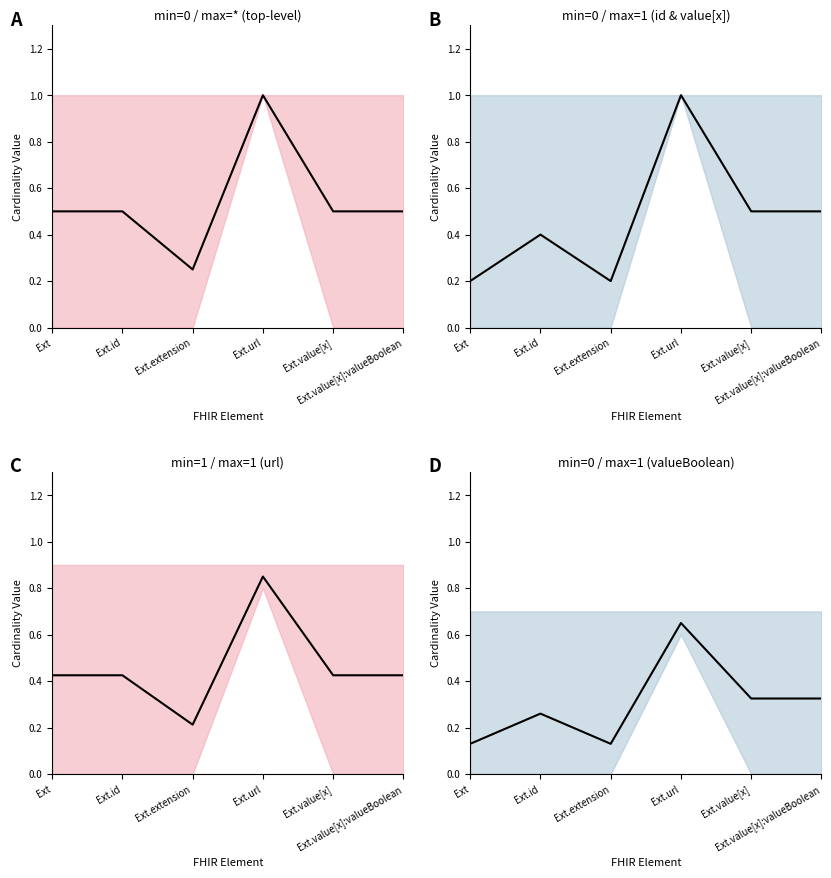

Rank the categories by value from highest to lowest.

Ext.url, Ext.value[x], Ext.value[x]:valueBoolean, Ext.id, Ext, Ext.extension